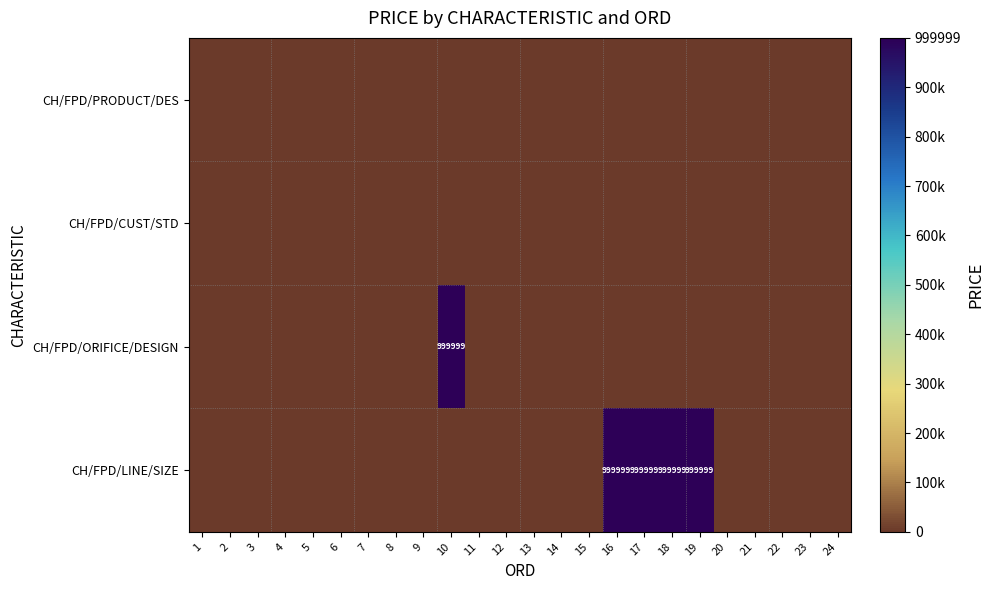

At which category is the sum across all series the highest?

10